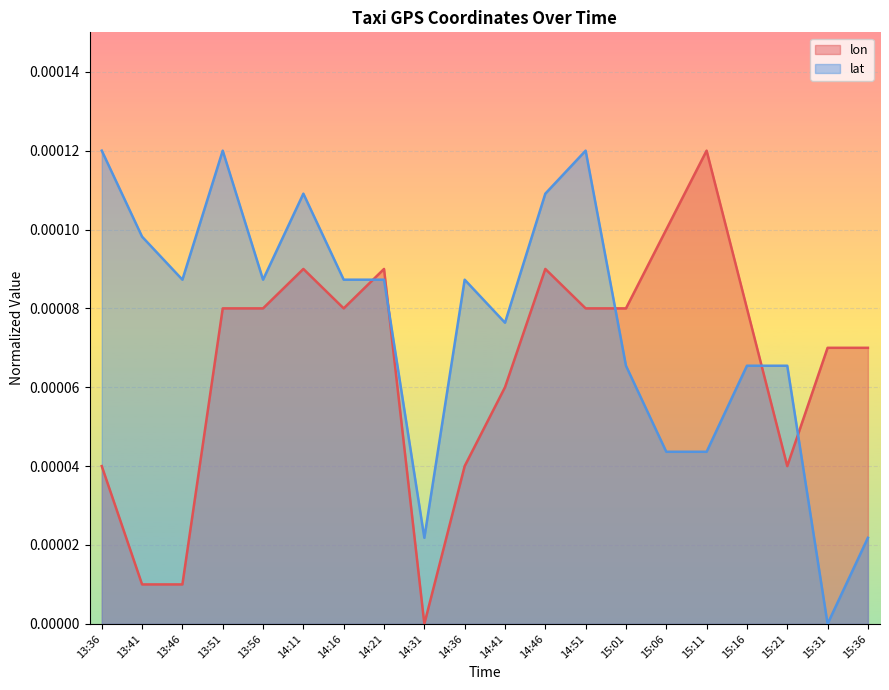

Between 14:21 and 15:21, which series saw the biggest shift?

lon